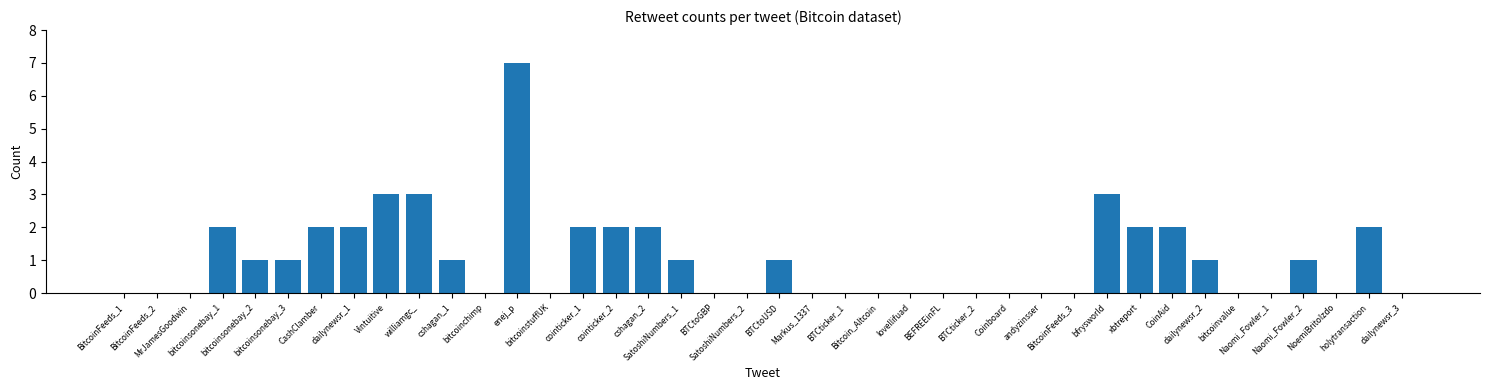

The value at andyzinsser is 0. True or false?

True